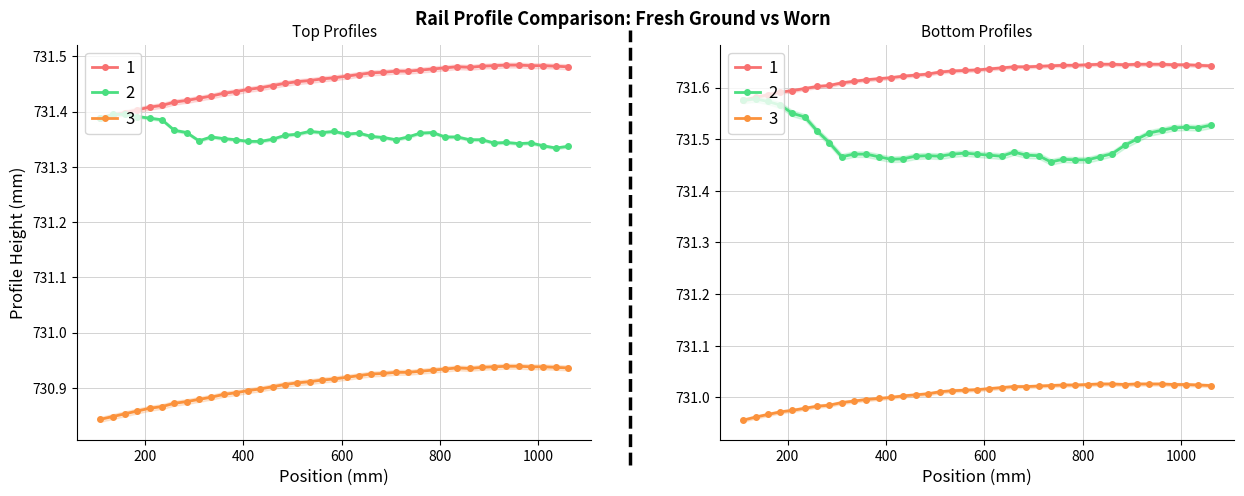

Reading right to left, list all the values displayed in this chart.

First Fresh Ground (Top): 1060=731.5	1035=731.5	1010=731.5	985=731.5	960=731.5	935=731.5	910=731.5	885=731.5	860=731.5	835=731.5	810=731.5	785=731.5	760=731.5	735=731.5	710=731.5	685=731.5	660=731.5	635=731.5	610=731.5	585=731.5	560=731.5	535=731.5	510=731.5	485=731.5	460=731.4	435=731.4	410=731.4	385=731.4	360=731.4	335=731.4	310=731.4	285=731.4	260=731.4	235=731.4	210=731.4	185=731.4	160=731.4	135=731.4	110=731.4
Worn (Top): 1060=731.3	1035=731.3	1010=731.3	985=731.3	960=731.3	935=731.3	910=731.3	885=731.3	860=731.3	835=731.4	810=731.4	785=731.4	760=731.4	735=731.4	710=731.3	685=731.4	660=731.4	635=731.4	610=731.4	585=731.4	560=731.4	535=731.4	510=731.4	485=731.4	460=731.4	435=731.3	410=731.3	385=731.3	360=731.4	335=731.4	310=731.3	285=731.4	260=731.4	235=731.4	210=731.4	185=731.4	160=731.4	135=731.4	110=731.4
2nd Fresh Ground (Top): 1060=730.9	1035=730.9	1010=730.9	985=730.9	960=730.9	935=730.9	910=730.9	885=730.9	860=730.9	835=730.9	810=730.9	785=730.9	760=730.9	735=730.9	710=730.9	685=730.9	660=730.9	635=730.9	610=730.9	585=730.9	560=730.9	535=730.9	510=730.9	485=730.9	460=730.9	435=730.9	410=730.9	385=730.9	360=730.9	335=730.9	310=730.9	285=730.9	260=730.9	235=730.9	210=730.9	185=730.9	160=730.9	135=730.8	110=730.8
First Fresh Ground (Bottom): 1060=731.6	1035=731.6	1010=731.6	985=731.6	960=731.6	935=731.6	910=731.6	885=731.6	860=731.6	835=731.6	810=731.6	785=731.6	760=731.6	735=731.6	710=731.6	685=731.6	660=731.6	635=731.6	610=731.6	585=731.6	560=731.6	535=731.6	510=731.6	485=731.6	460=731.6	435=731.6	410=731.6	385=731.6	360=731.6	335=731.6	310=731.6	285=731.6	260=731.6	235=731.6	210=731.6	185=731.6	160=731.6	135=731.6	110=731.6
Worn (Bottom): 1060=731.5	1035=731.5	1010=731.5	985=731.5	960=731.5	935=731.5	910=731.5	885=731.5	860=731.5	835=731.5	810=731.5	785=731.5	760=731.5	735=731.5	710=731.5	685=731.5	660=731.5	635=731.5	610=731.5	585=731.5	560=731.5	535=731.5	510=731.5	485=731.5	460=731.5	435=731.5	410=731.5	385=731.5	360=731.5	335=731.5	310=731.5	285=731.5	260=731.5	235=731.5	210=731.5	185=731.6	160=731.6	135=731.6	110=731.6
2nd Fresh Ground (Bottom): 1060=731.0	1035=731.0	1010=731.0	985=731.0	960=731.0	935=731.0	910=731.0	885=731.0	860=731.0	835=731.0	810=731.0	785=731.0	760=731.0	735=731.0	710=731.0	685=731.0	660=731.0	635=731.0	610=731.0	585=731.0	560=731.0	535=731.0	510=731.0	485=731.0	460=731.0	435=731.0	410=731.0	385=731.0	360=731.0	335=731.0	310=731.0	285=731.0	260=731.0	235=731.0	210=731.0	185=731.0	160=731.0	135=731.0	110=731.0